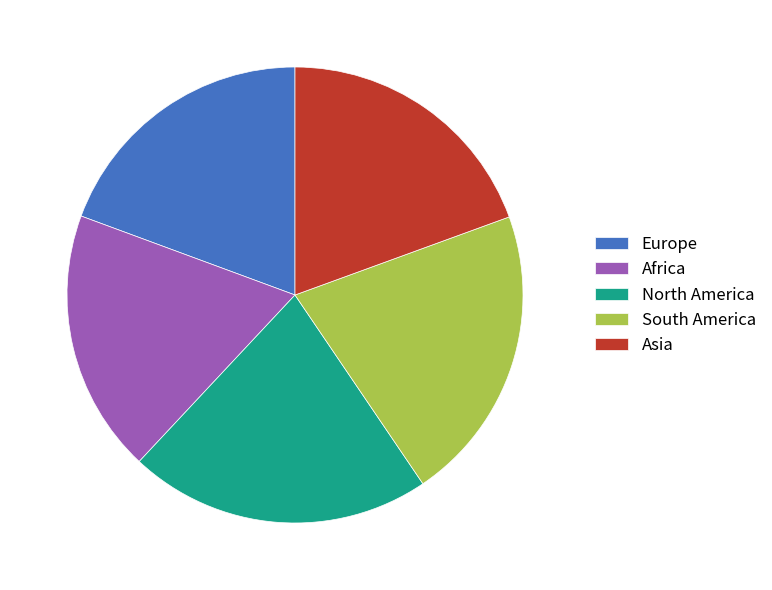

Do Europe and North America together represent more than half of the pie?

No